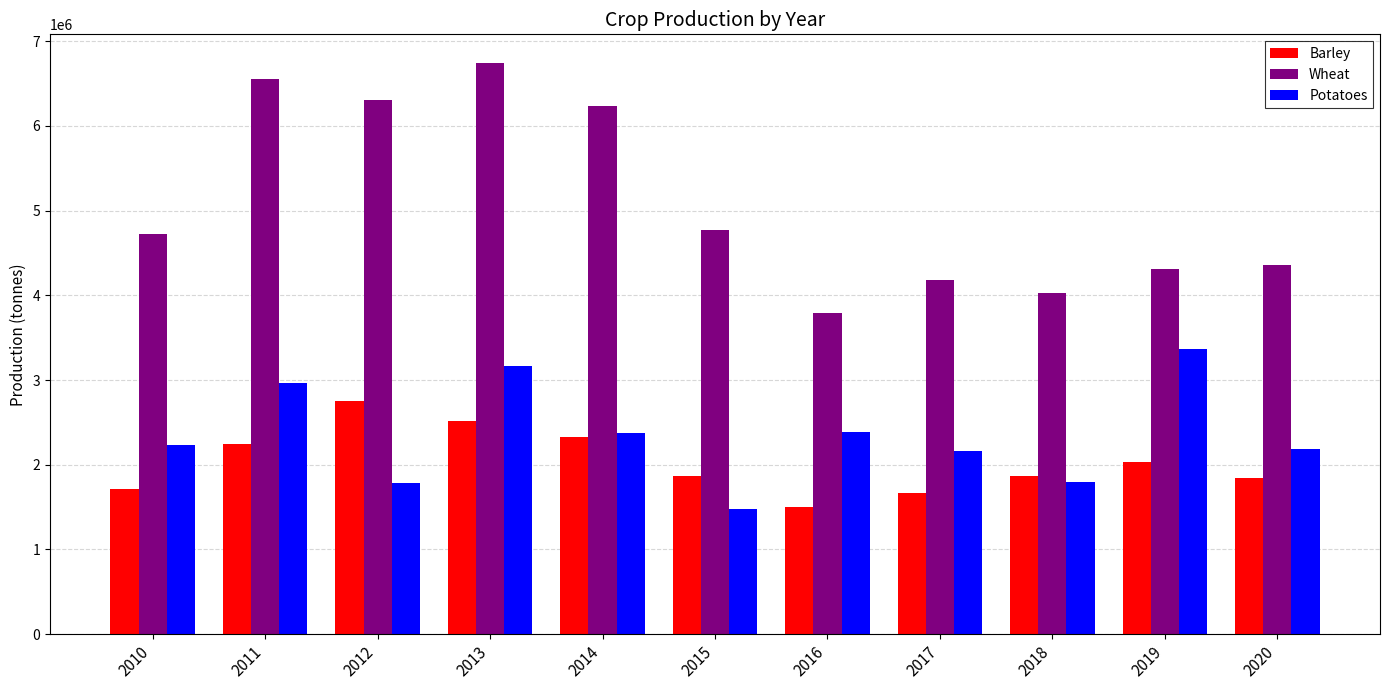

How many bars are there in each group?

3